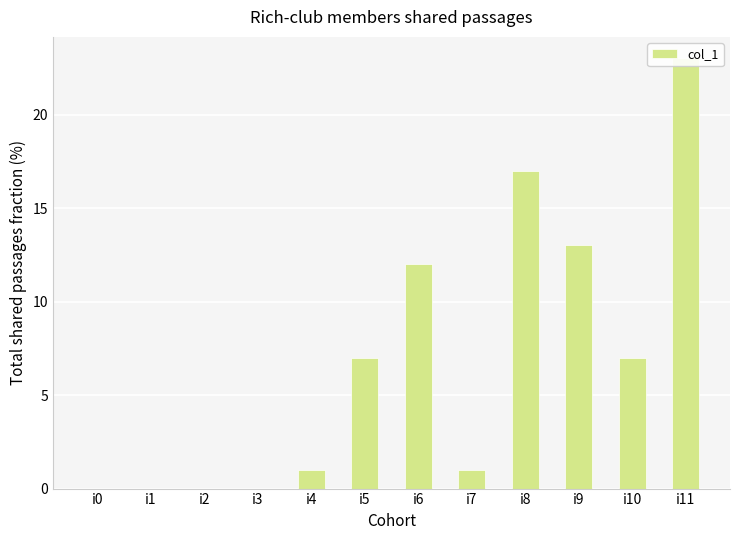

The value at i2 is 8. True or false?

False